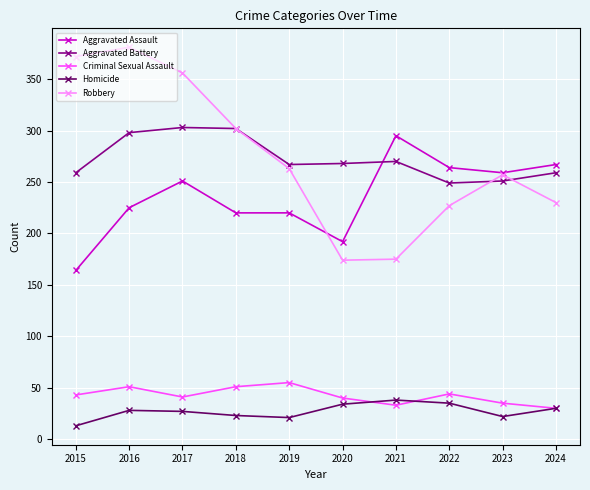

Is this an area chart (filled region under the line)?

No